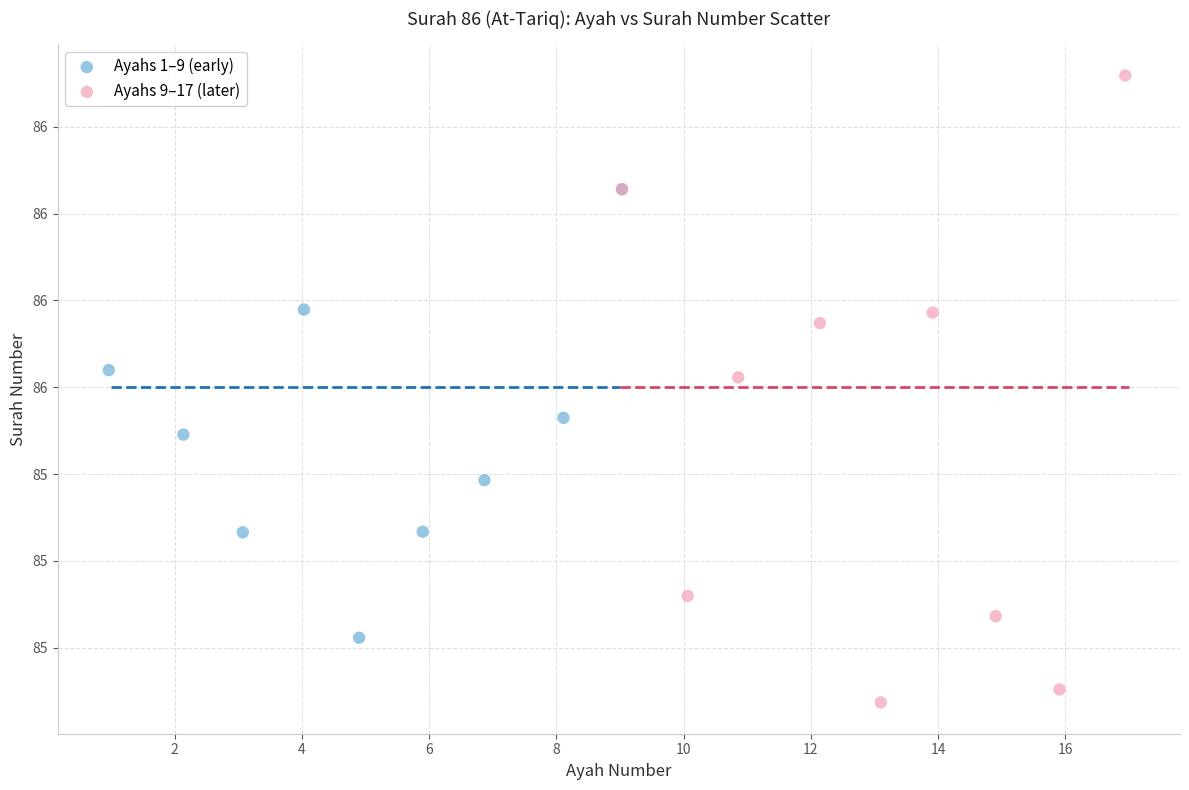

Which series has the largest Y range (max minus min)?

Ayahs 9–17 (later)